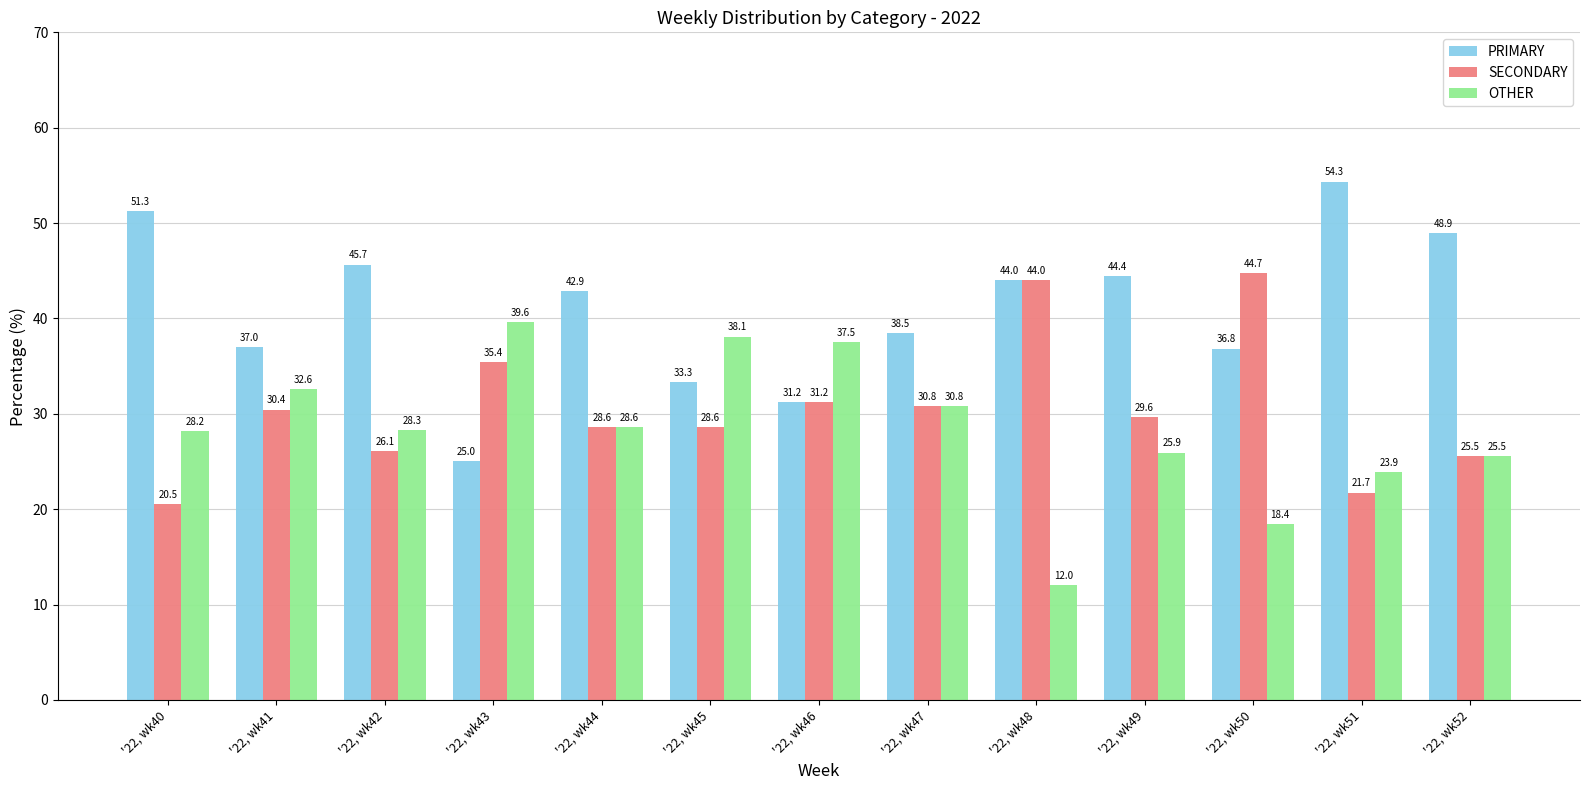

What is the average value of the OTHER series?

28.4